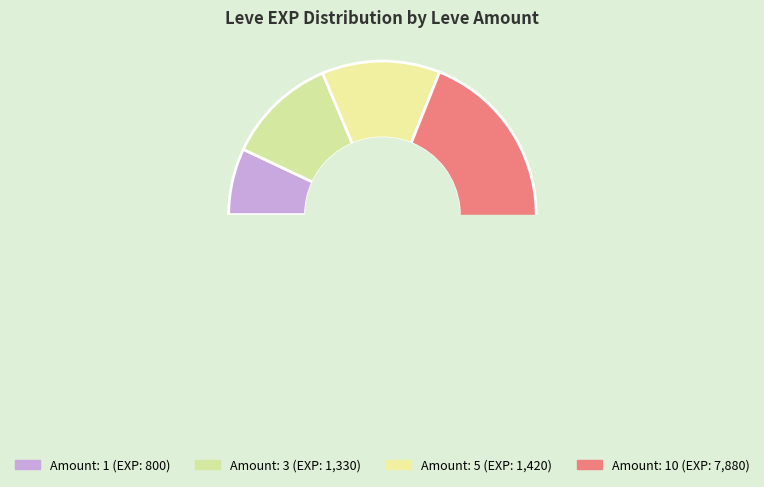

Does 1 represent more than half of the total?

No